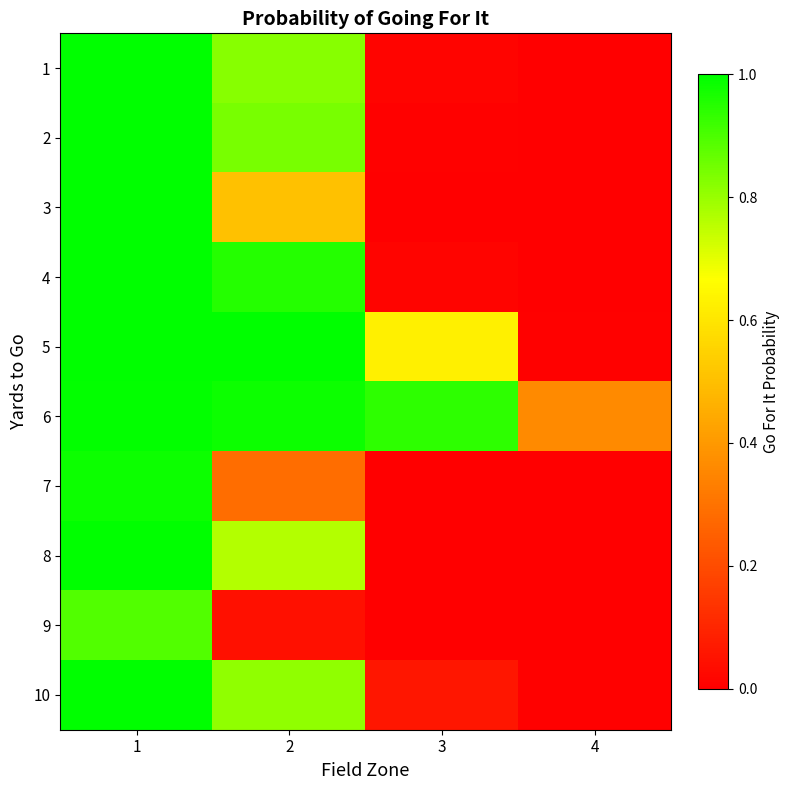

What is the greatest value displayed?

1.0